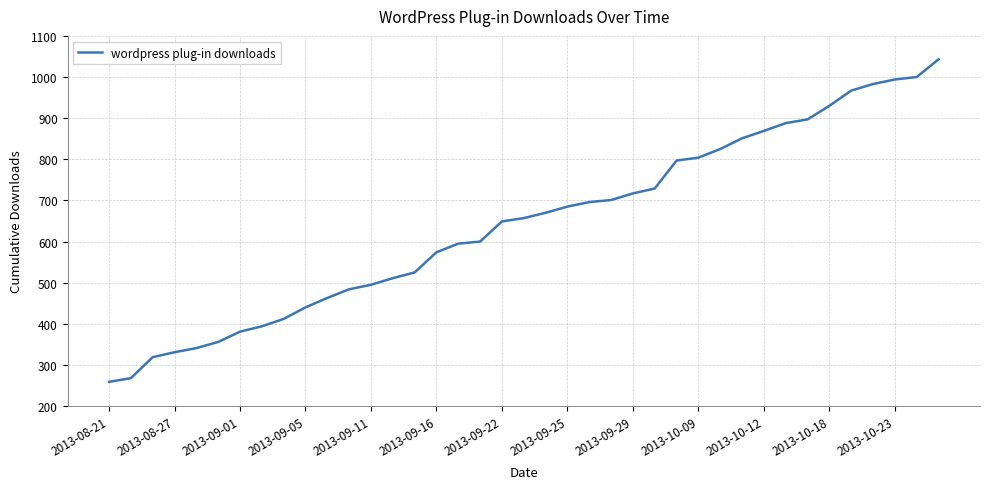

What is the difference between the maximum and minimum values?

784